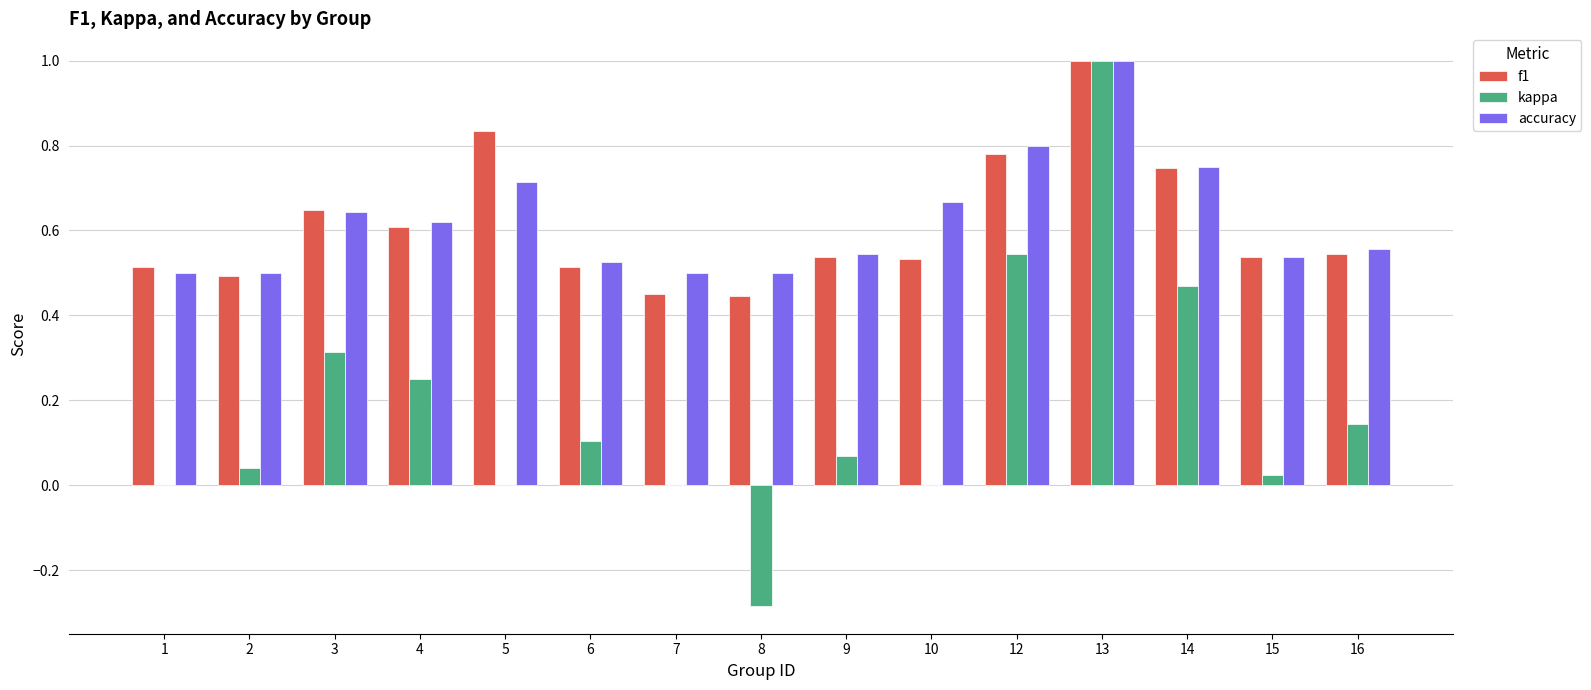

At which category is the sum across all series the highest?

13